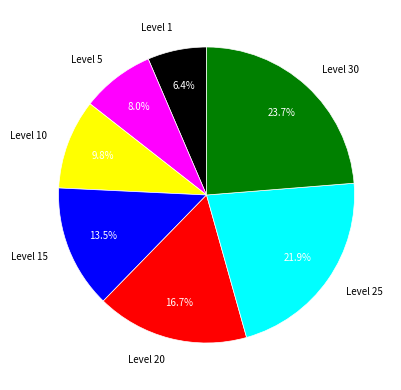

Do Level 5 and Level 25 together represent more than half of the pie?

No